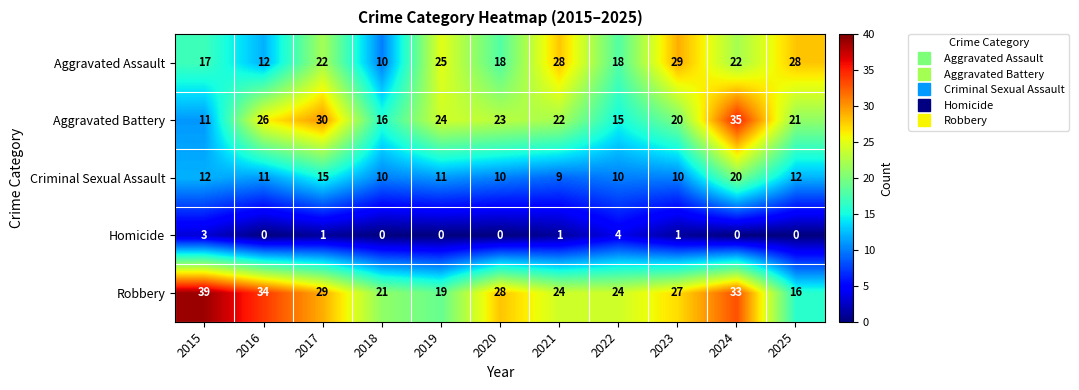

Which series has the largest range (max minus min)?

Aggravated Battery